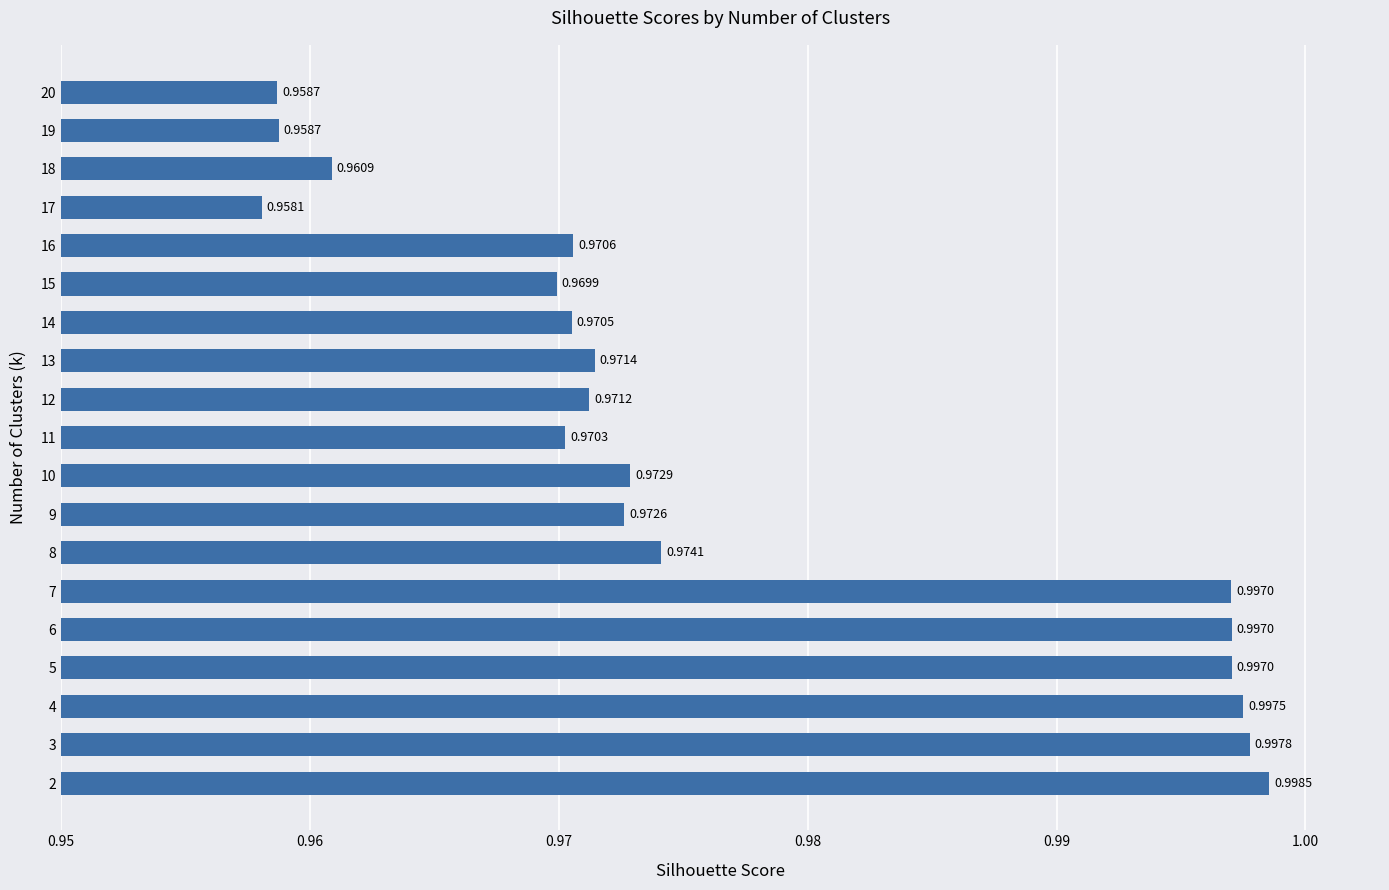

At which category does the chart reach its peak across all series?

2